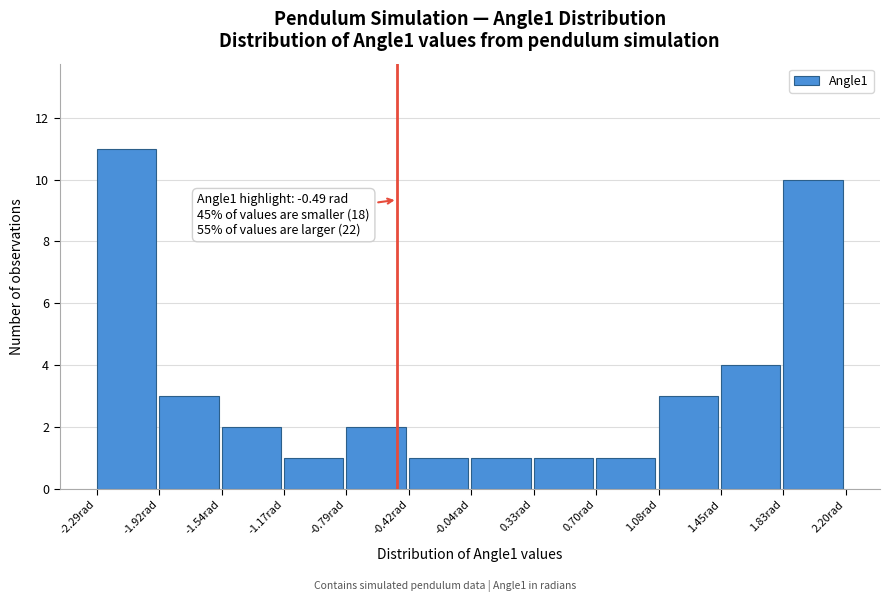

Which range on the x-axis has the tallest bar?

-2.30 to -1.90